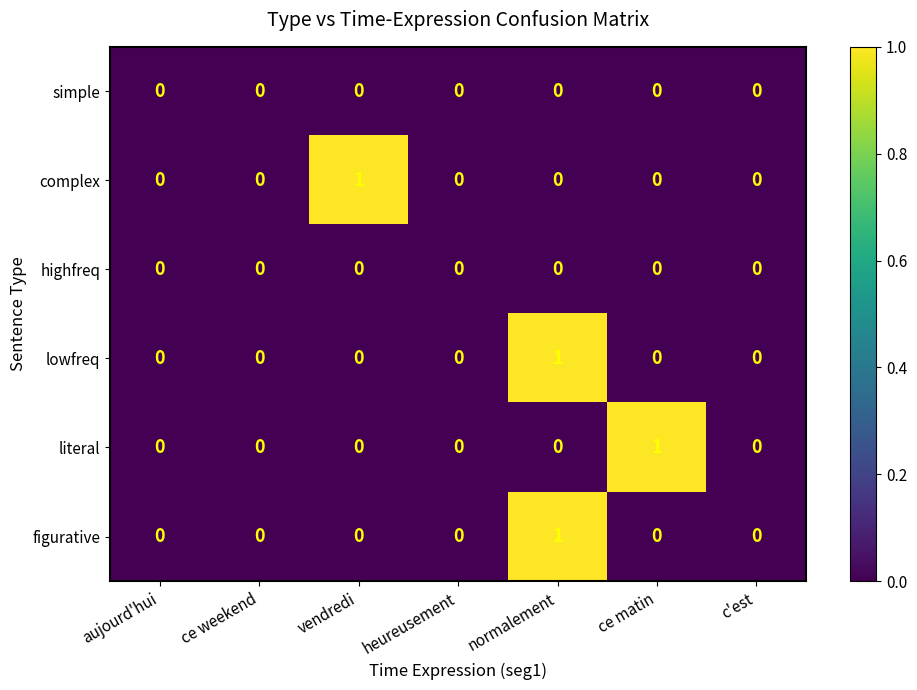

How many categories are shown in the chart?

7